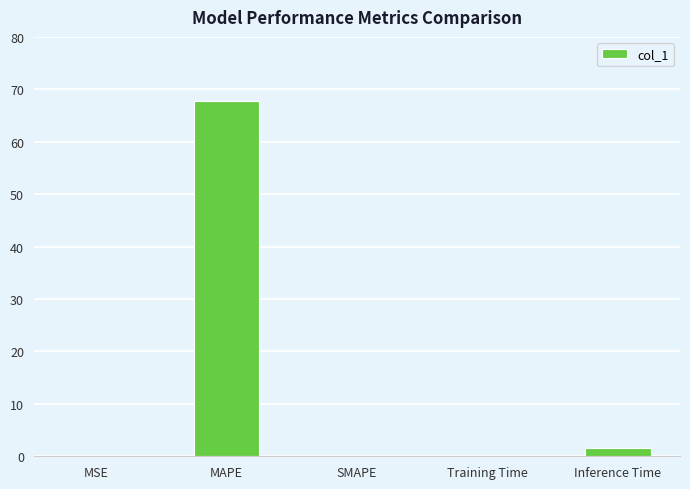

What is the difference between the values at MSE and Training Time?

0.1